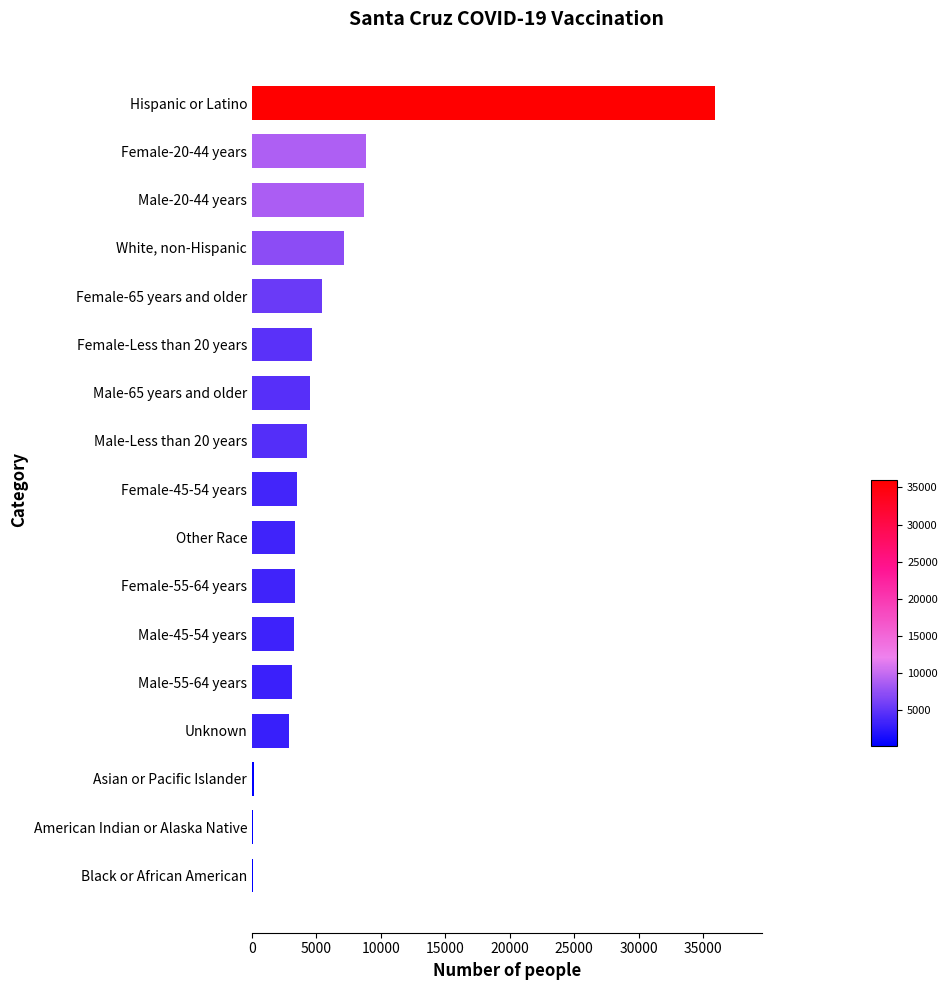

What is the sum of all values?

99186